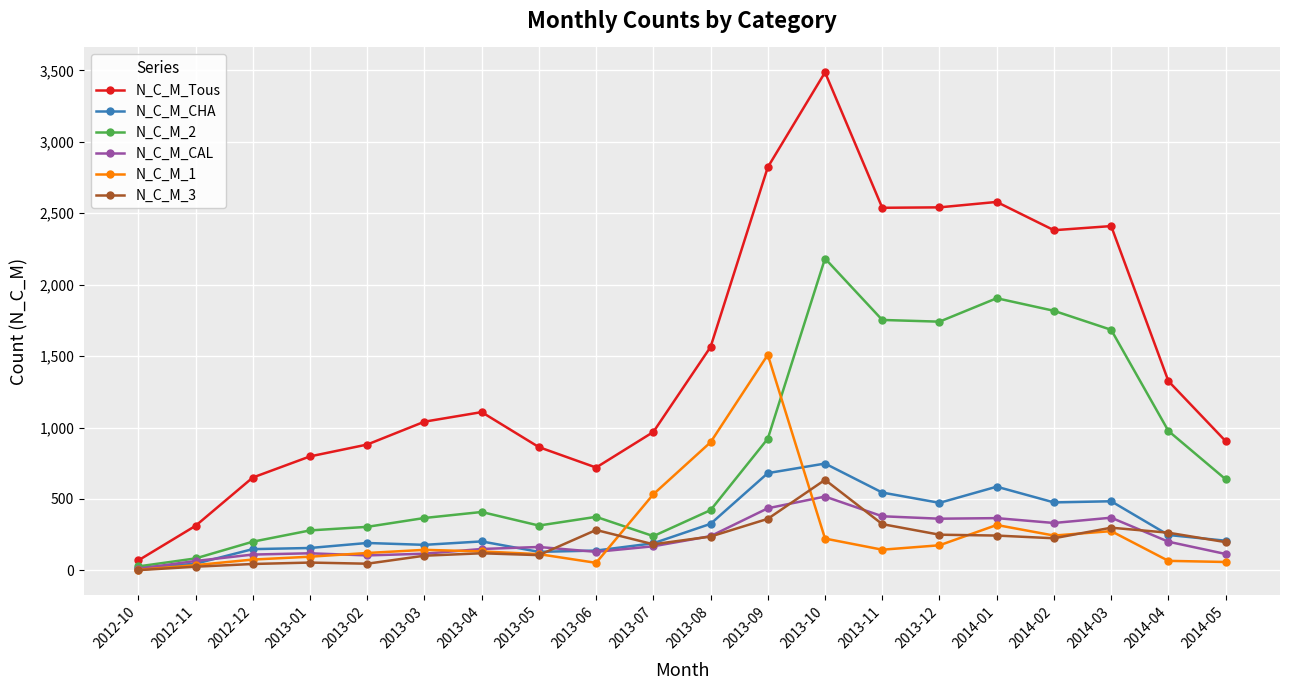

Is the value of N_C_M_1 at 2013-07 greater than the value of N_C_M_CAL at 2013-07?

Yes